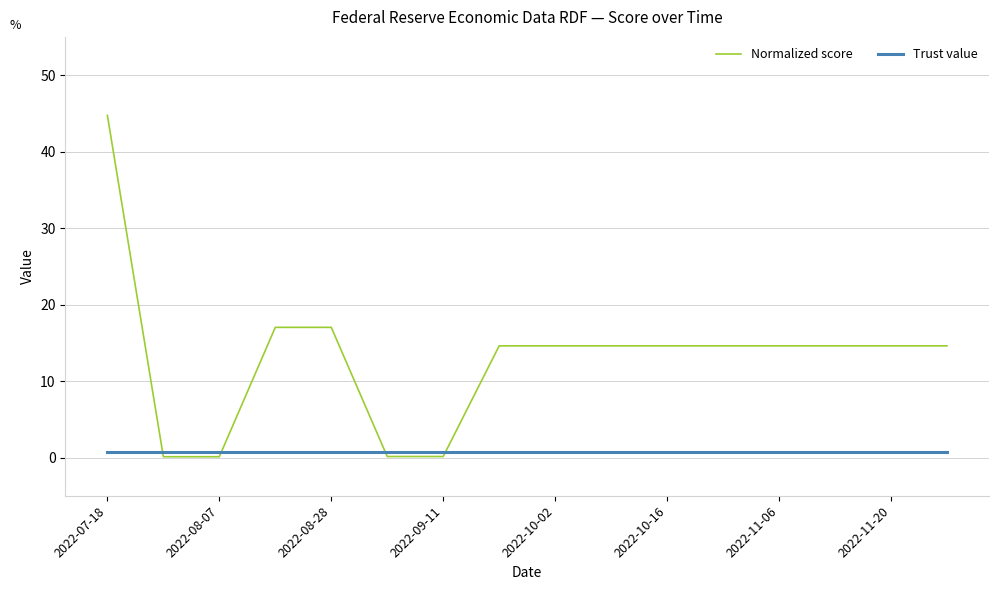

What is the maximum value for Normalized score?

44.7